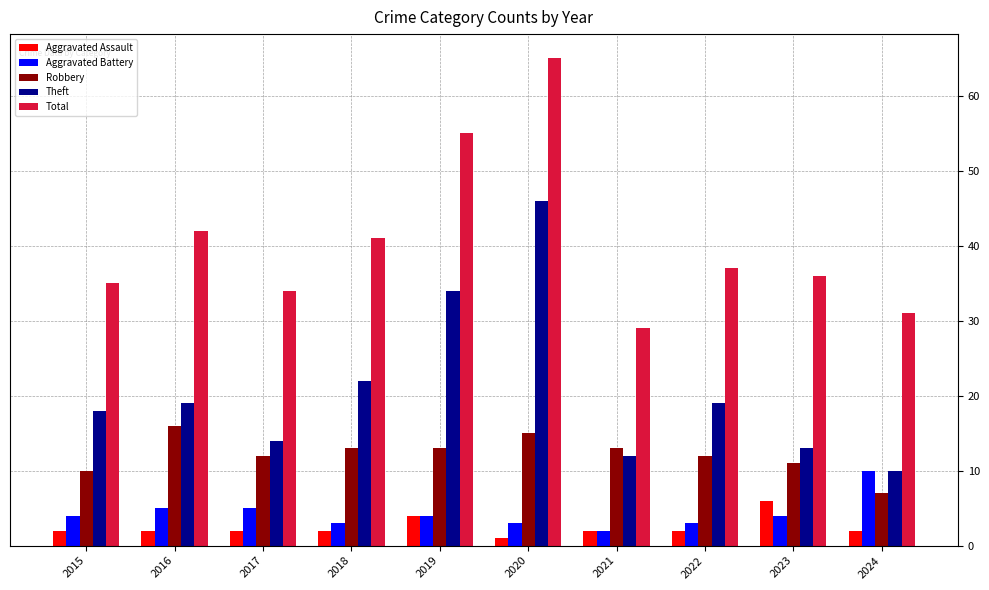

What is the difference between the highest and lowest values at 2021?

27